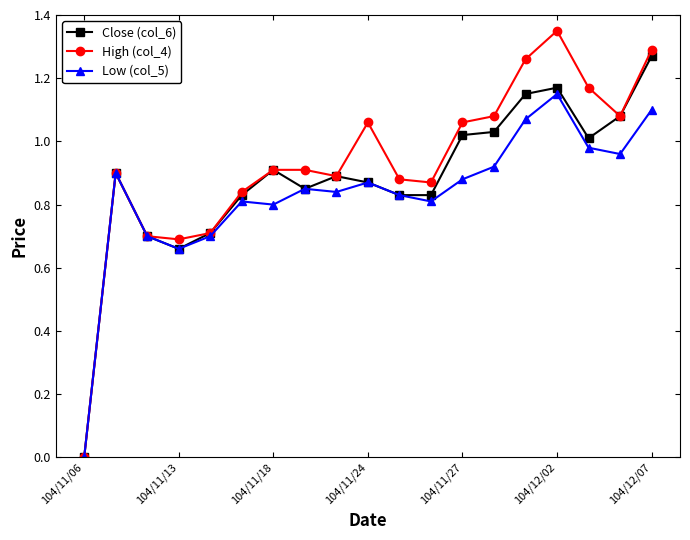

Rank the series by their maximum value, from lowest to highest.

Low (col_5), Close (col_6), High (col_4)